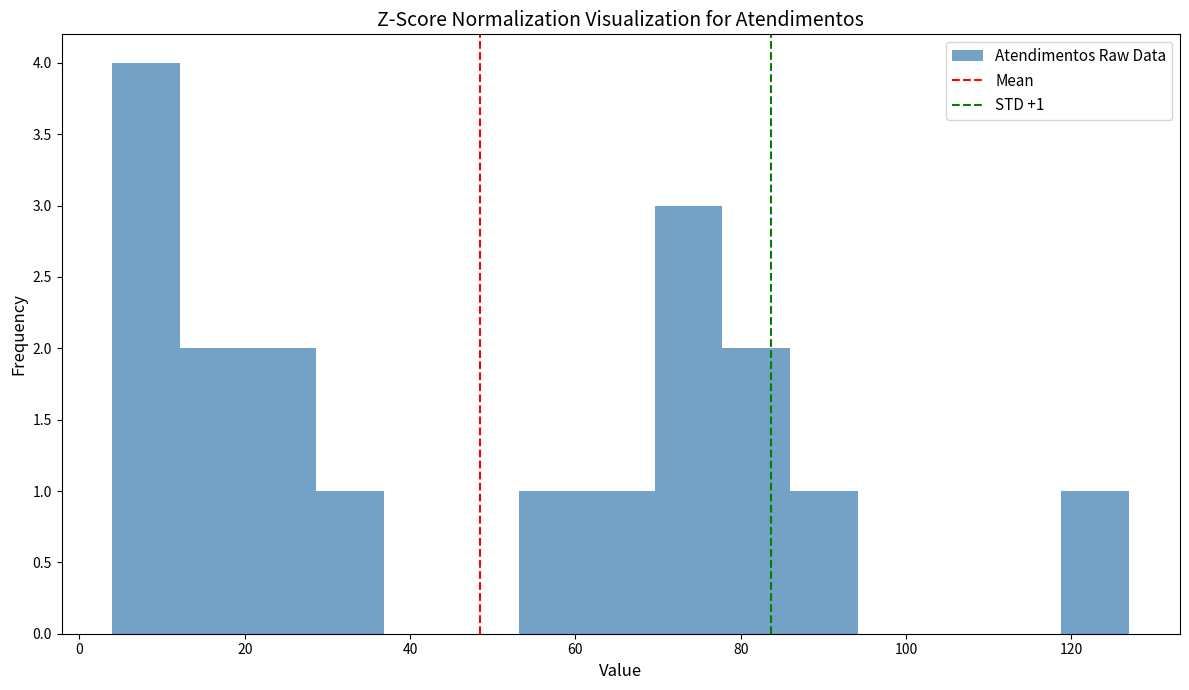

Over which range of the x-axis is the bar tallest?

4.0 to 12.2